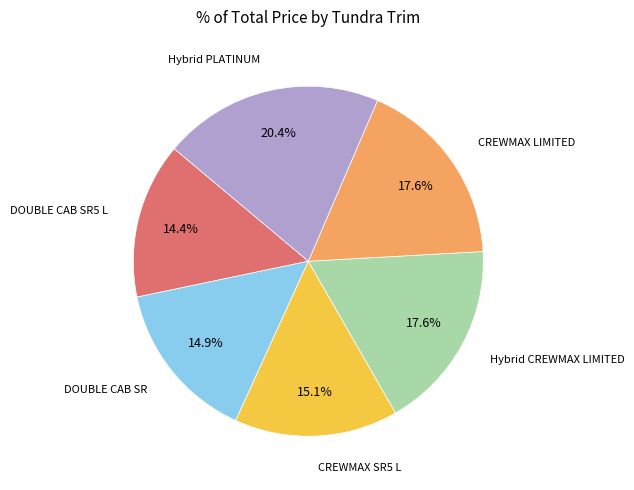

Which slice is the largest?

Hybrid PLATINUM